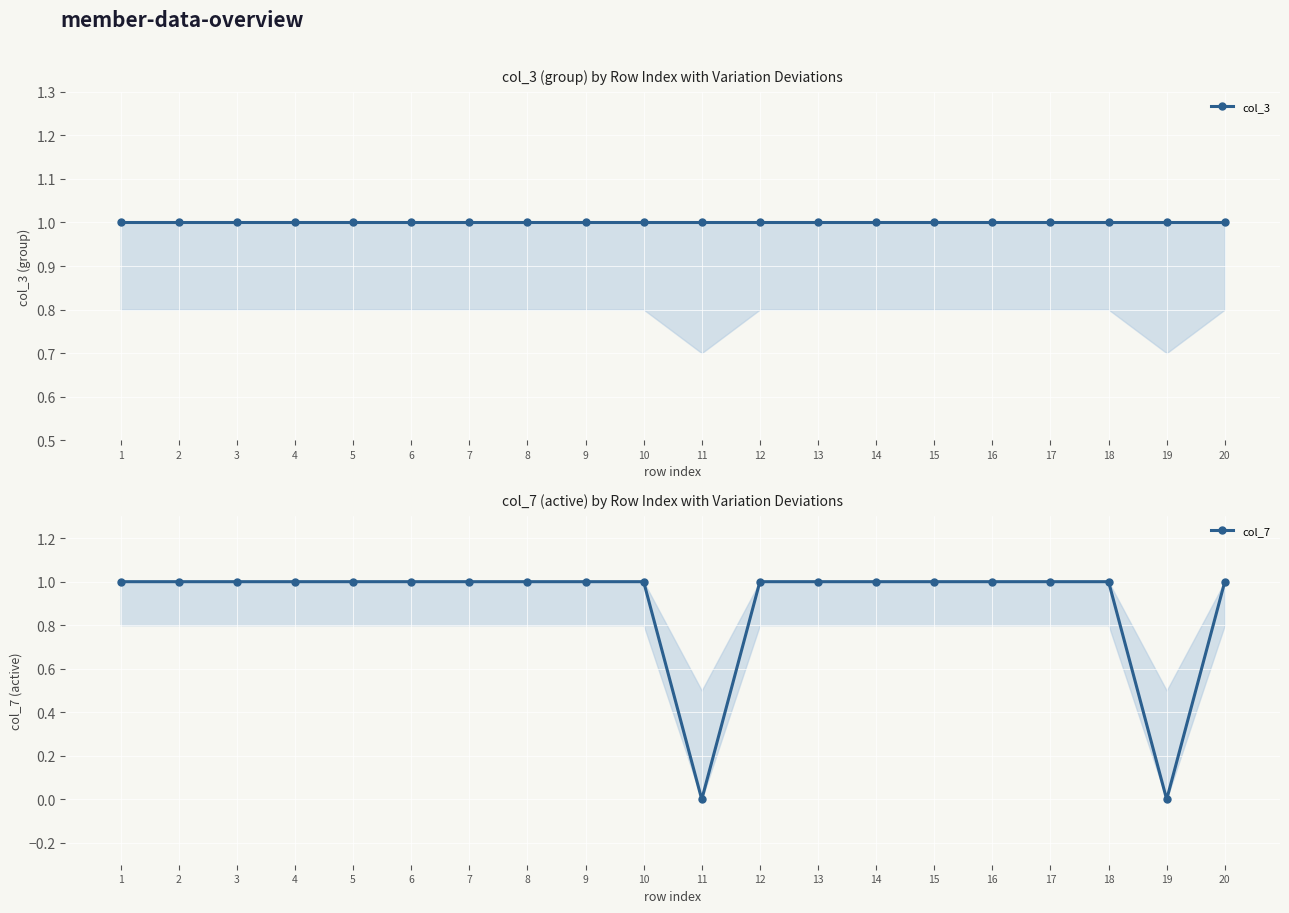

Is it true that col_7 equals 1 at 8?

True